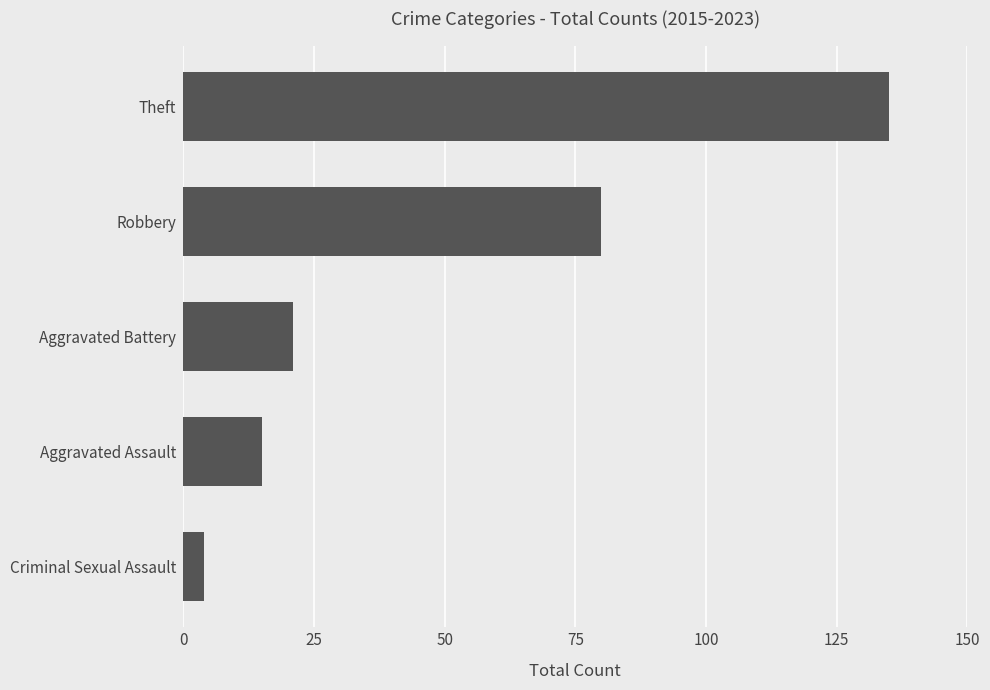

Reading top to bottom, transcribe all the data shown in this chart.

135	80	21	15	4